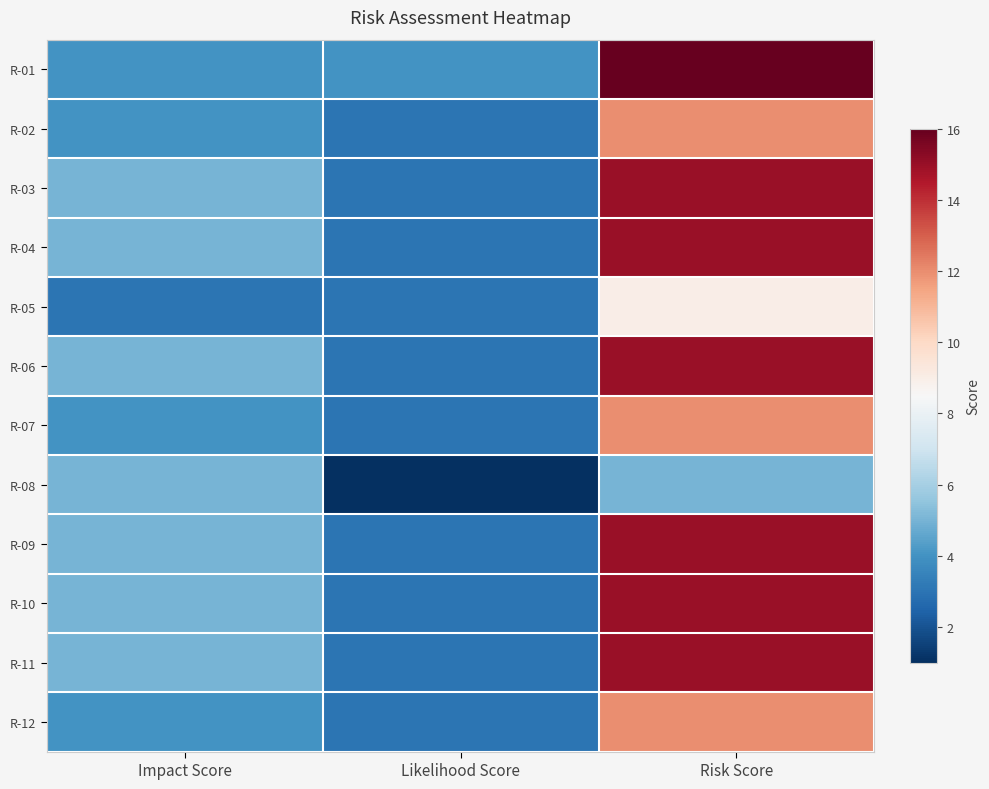

Reading left to right, extract all data points from this chart.

R-01: Impact Score=4	Likelihood Score=4	Risk Score=16
R-02: Impact Score=4	Likelihood Score=3	Risk Score=12
R-03: Impact Score=5	Likelihood Score=3	Risk Score=15
R-04: Impact Score=5	Likelihood Score=3	Risk Score=15
R-05: Impact Score=3	Likelihood Score=3	Risk Score=9
R-06: Impact Score=5	Likelihood Score=3	Risk Score=15
R-07: Impact Score=4	Likelihood Score=3	Risk Score=12
R-08: Impact Score=5	Likelihood Score=1	Risk Score=5
R-09: Impact Score=5	Likelihood Score=3	Risk Score=15
R-10: Impact Score=5	Likelihood Score=3	Risk Score=15
R-11: Impact Score=5	Likelihood Score=3	Risk Score=15
R-12: Impact Score=4	Likelihood Score=3	Risk Score=12